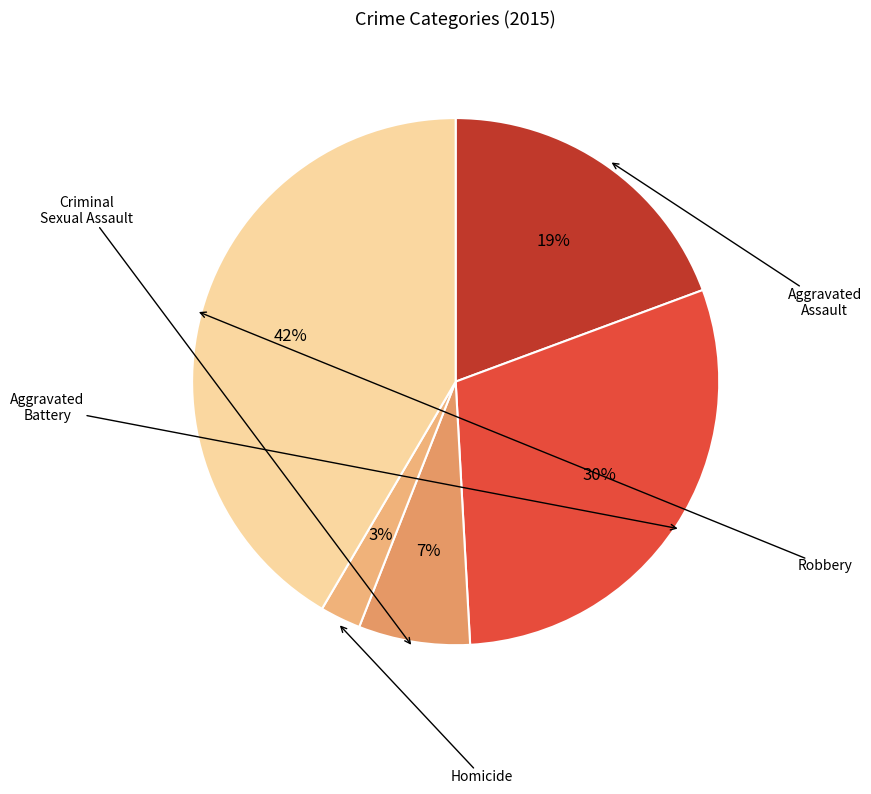

To the nearest percent, what is the difference between the largest and smallest slice percentages?

39%